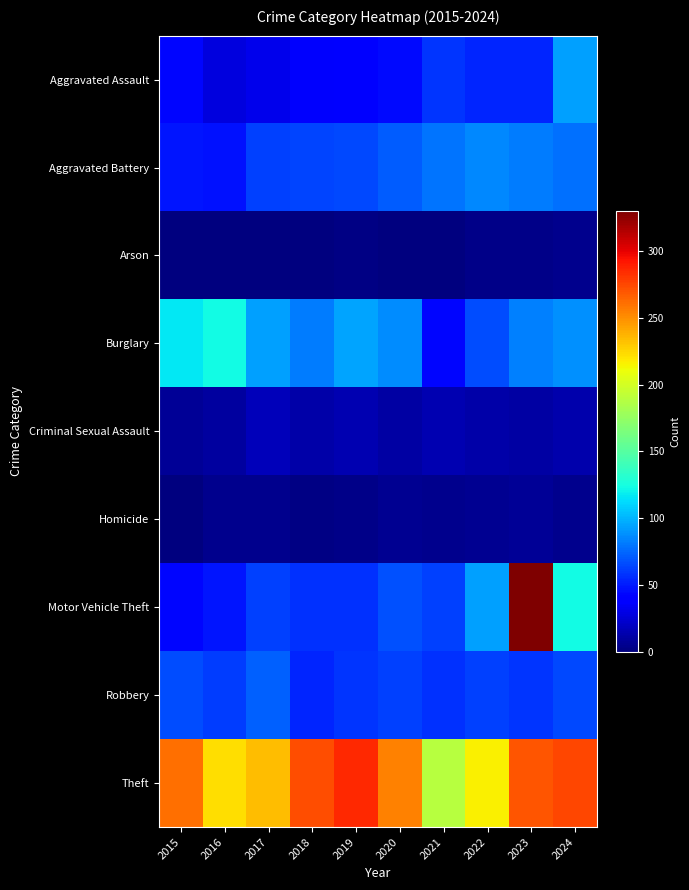

Which series has the largest range (max minus min)?

Motor Vehicle Theft